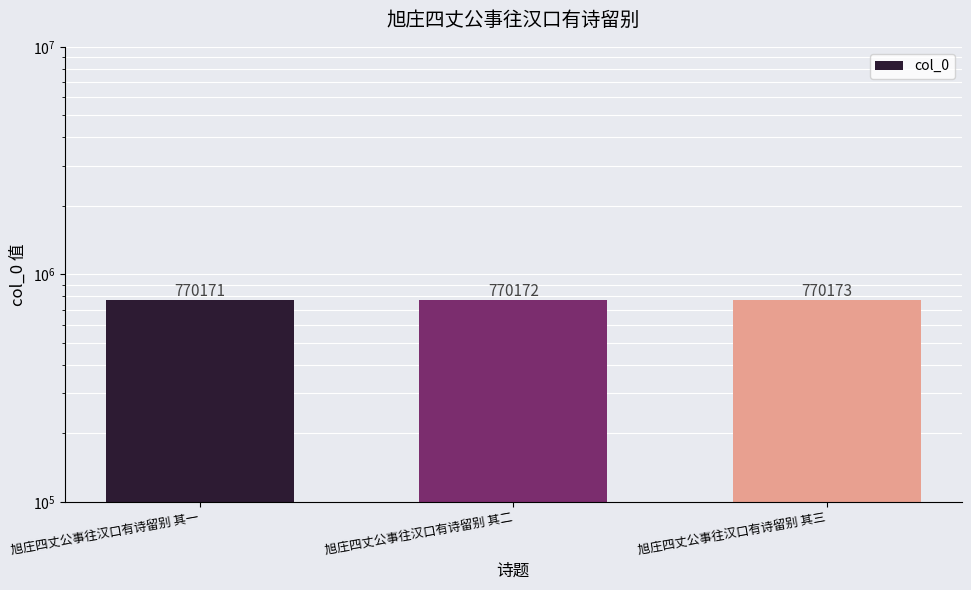

How many values are between 770171 and 770173?

3